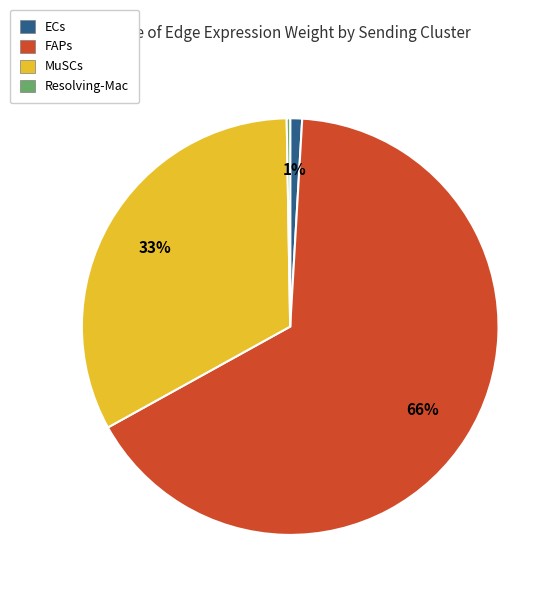

The ECs slice represents 11% of the pie. True or false?

False